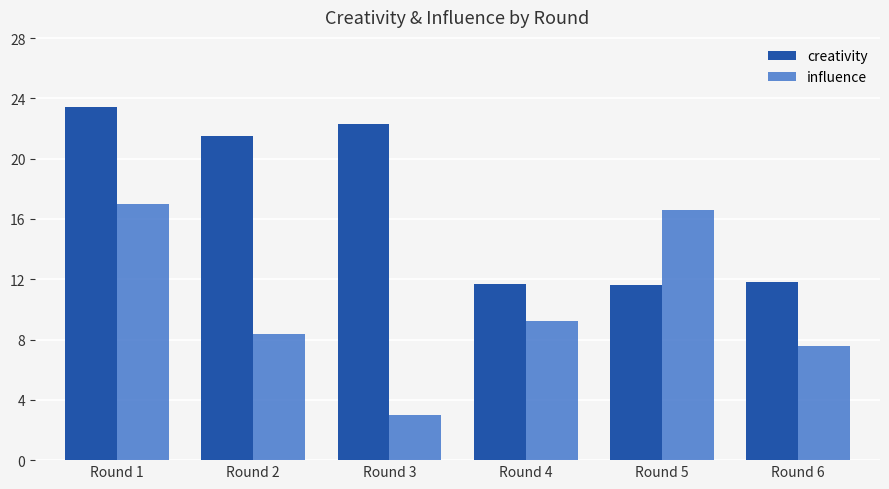

What are all the series names shown in the legend?

creativity, influence